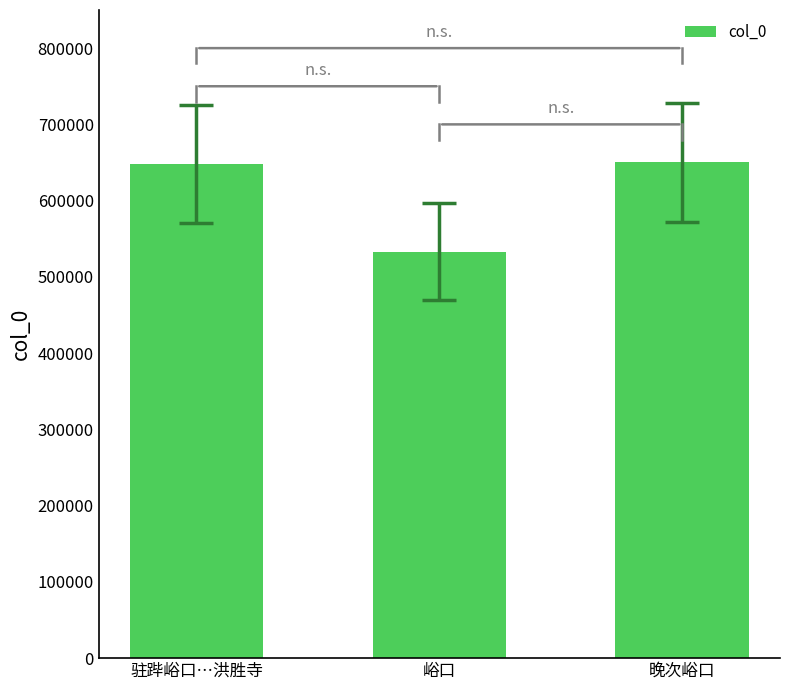

Between 晚次峪口 and 峪口, which is larger?

晚次峪口